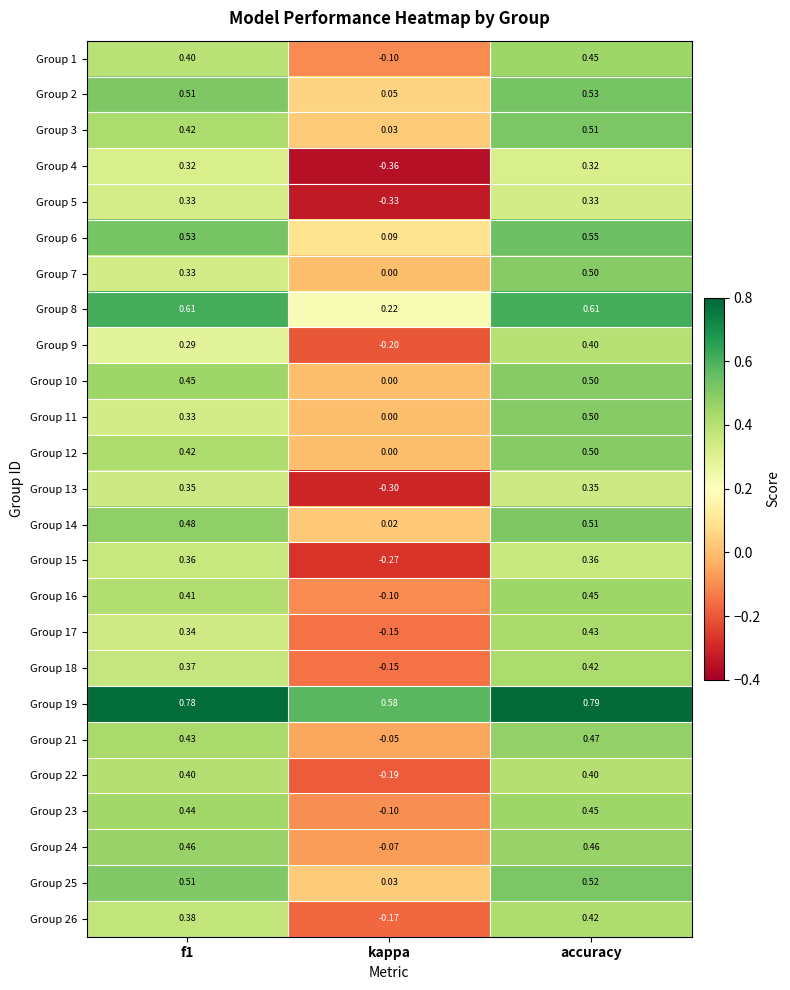

At which category does the chart reach its peak across all series?

accuracy